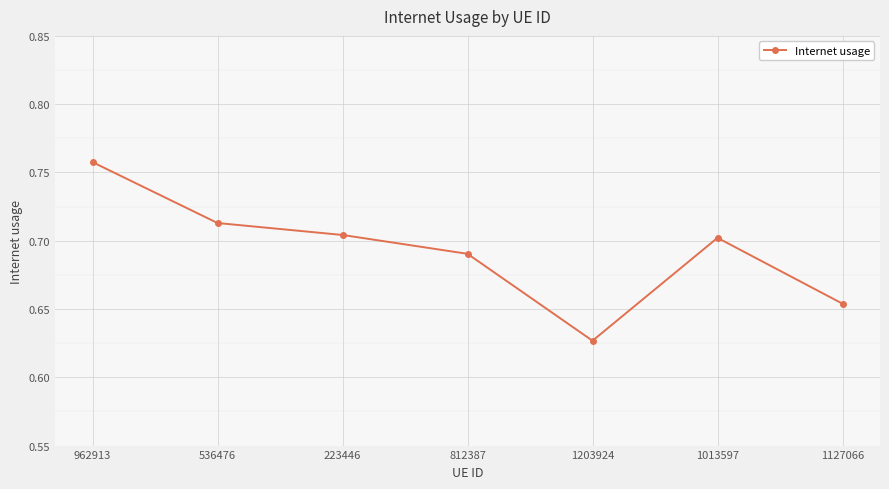

True or false: there are more than 0 points higher than both neighbors.

True